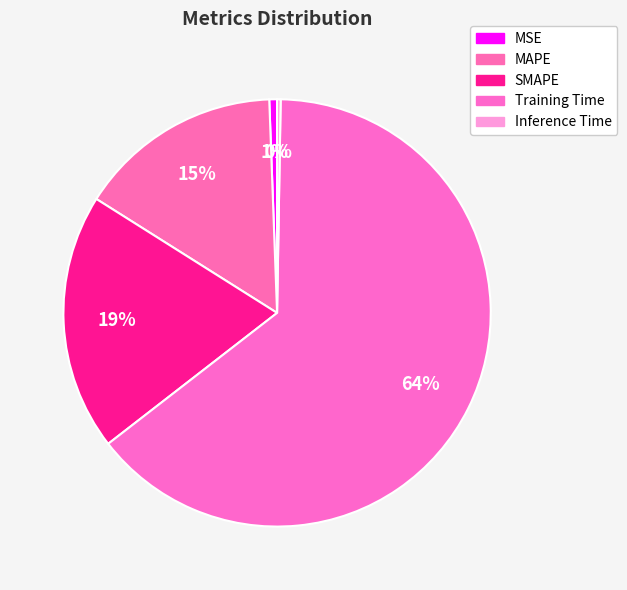

To the nearest percent, what is the difference between the Training Time and Inference Time slice percentages?

64%